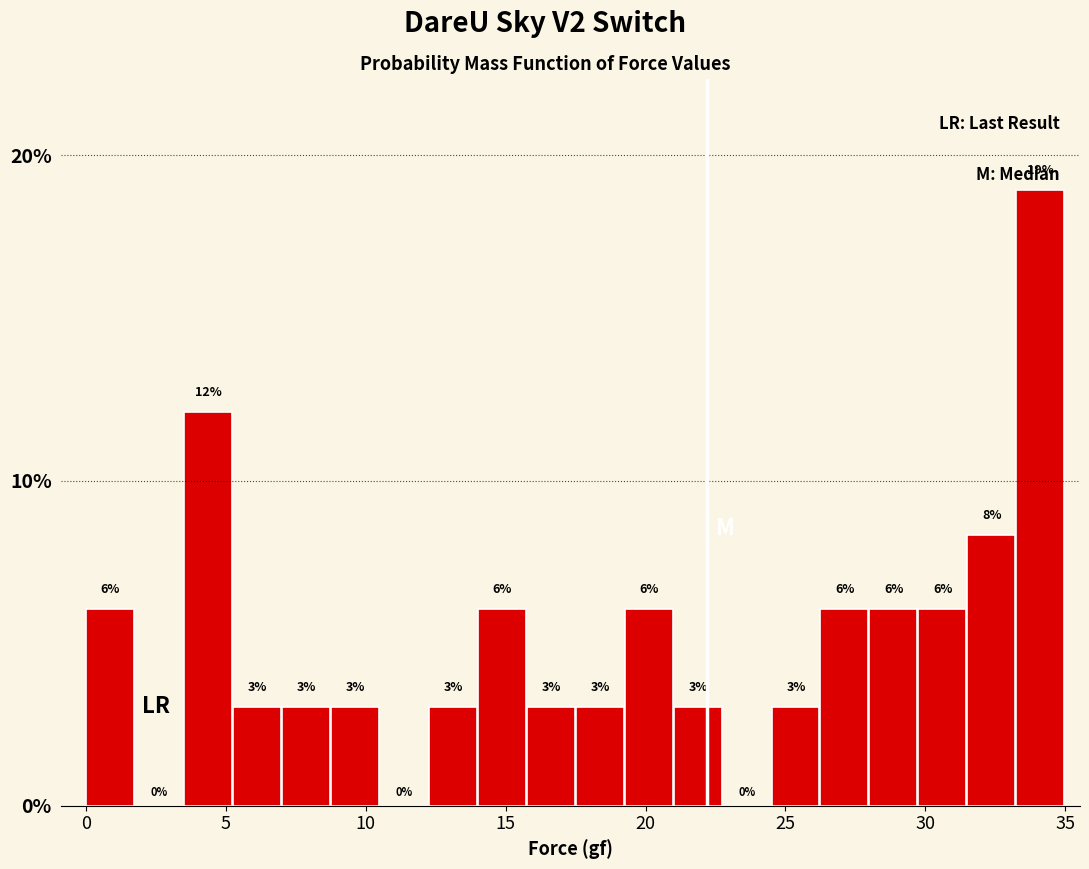

Around what value on the x-axis is the tallest bar? Give the approximate position of its centre, as read against the axis.

34.0